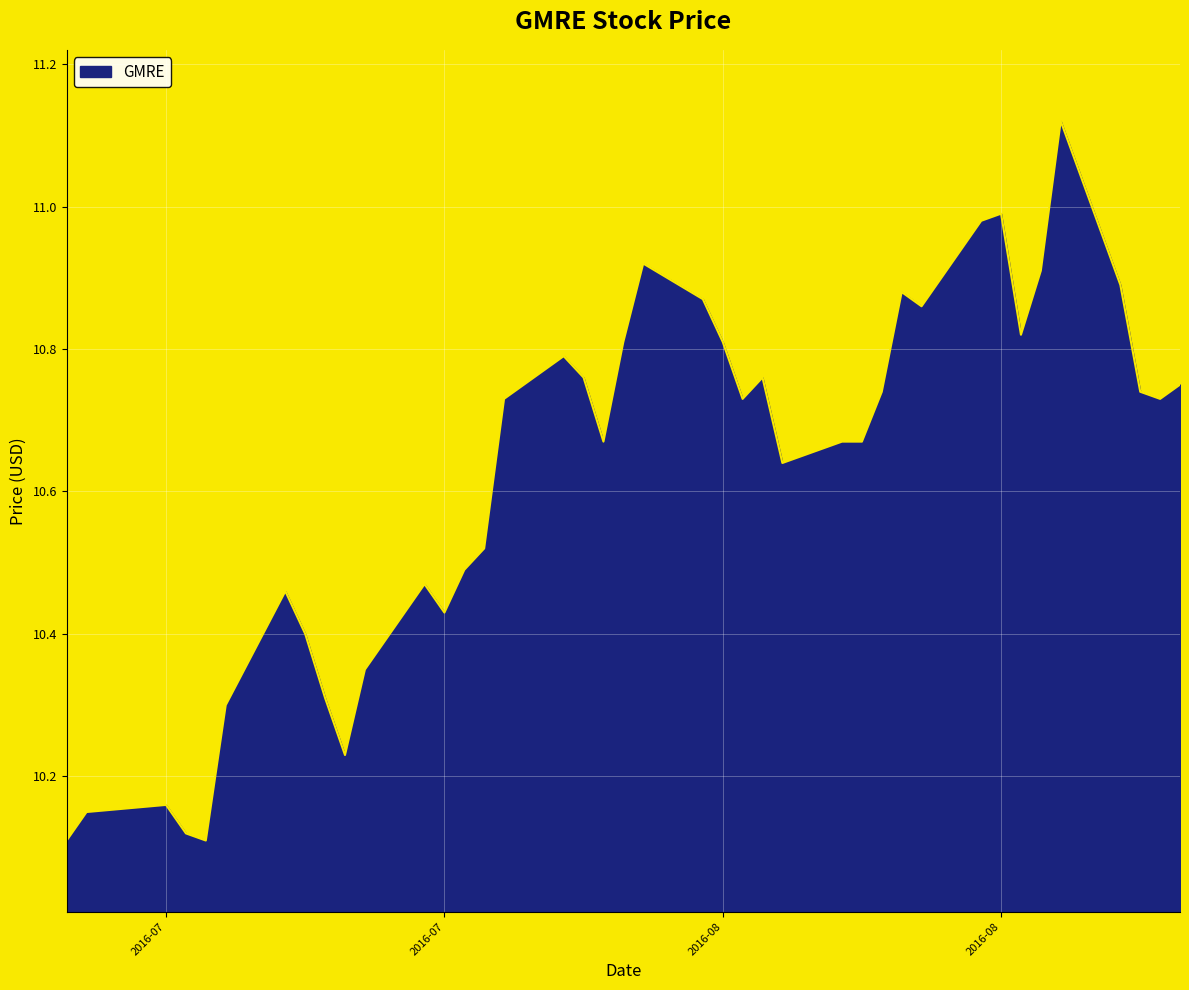

What is the difference between the maximum and second lowest values?

1.0